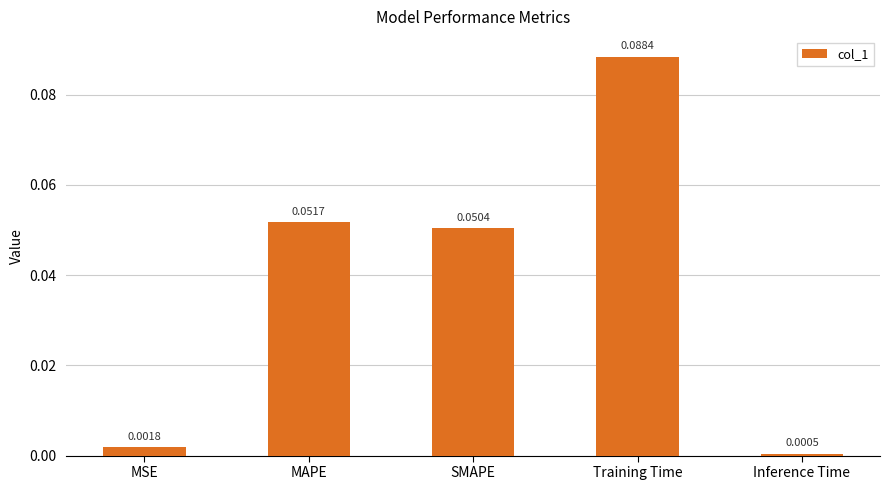

What position from the left is MAPE?

2